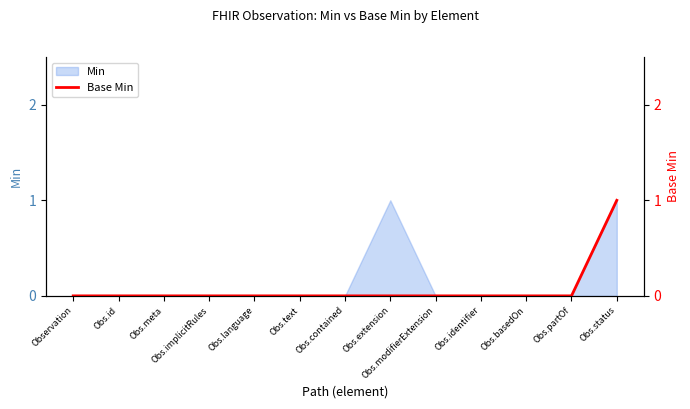

How many lines are shown in the chart?

1